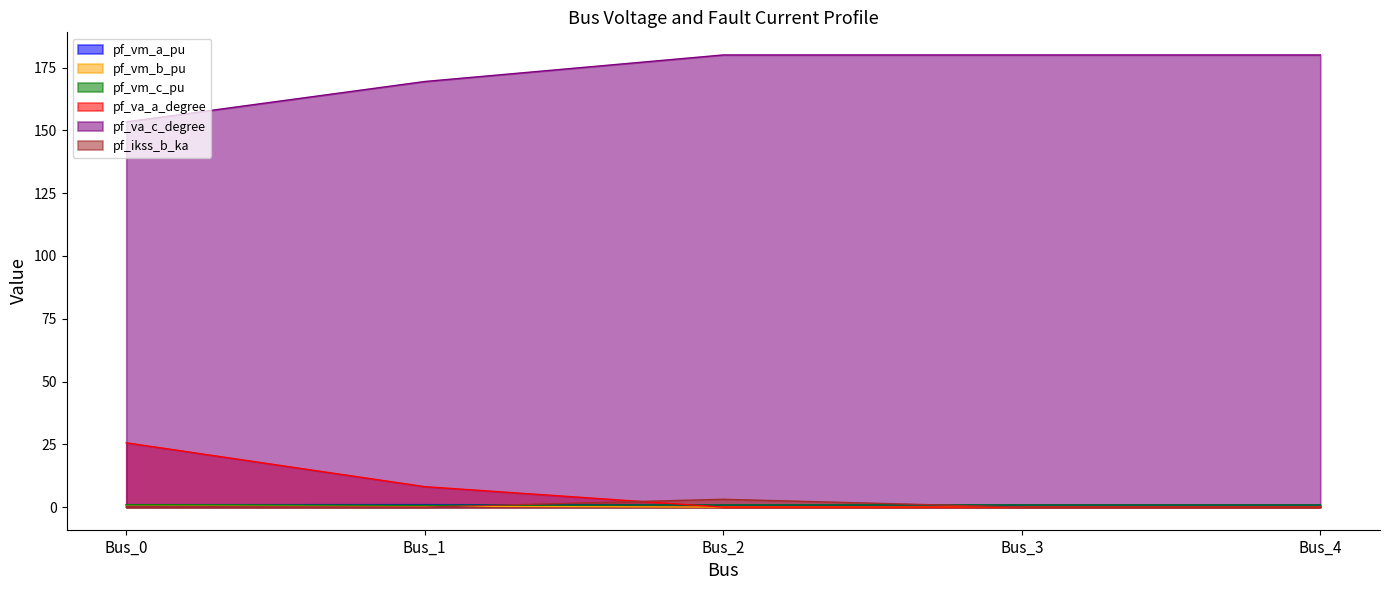

Is it true that pf_vm_c_pu equals 1.2 at Bus_4?

False